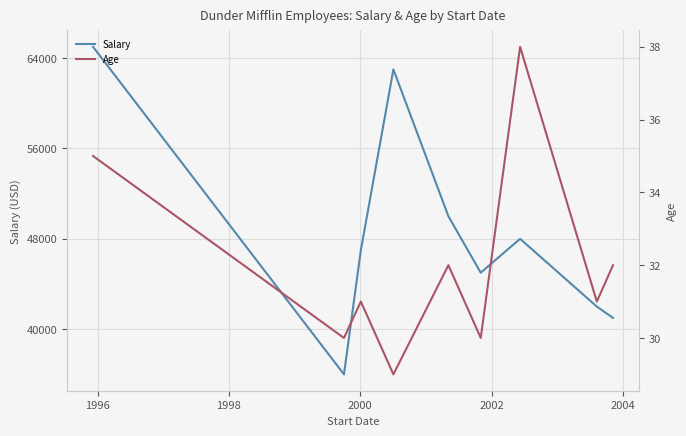

What is the maximum value for Salary?

65000